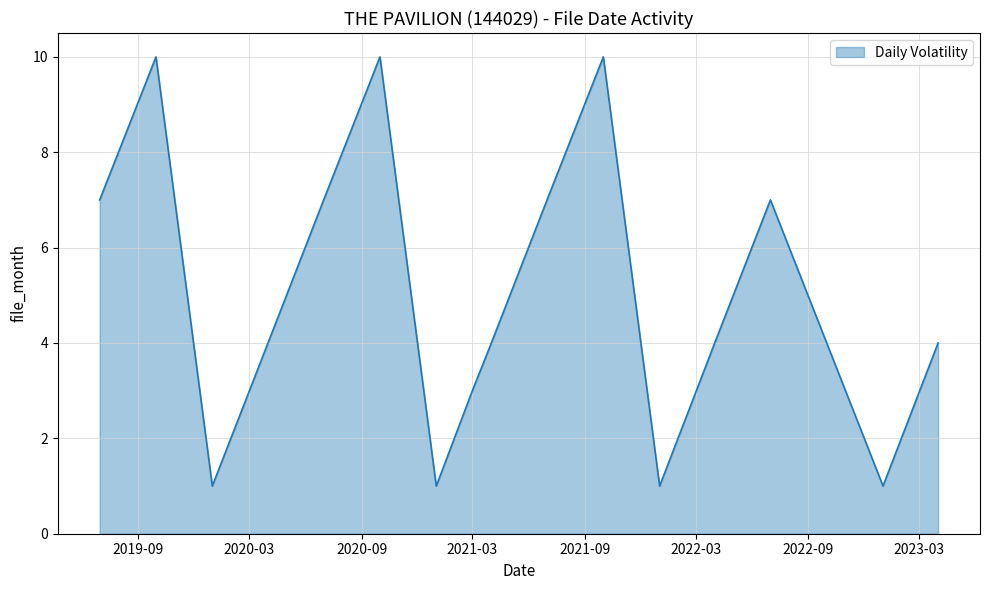

What is the greatest value displayed?

10